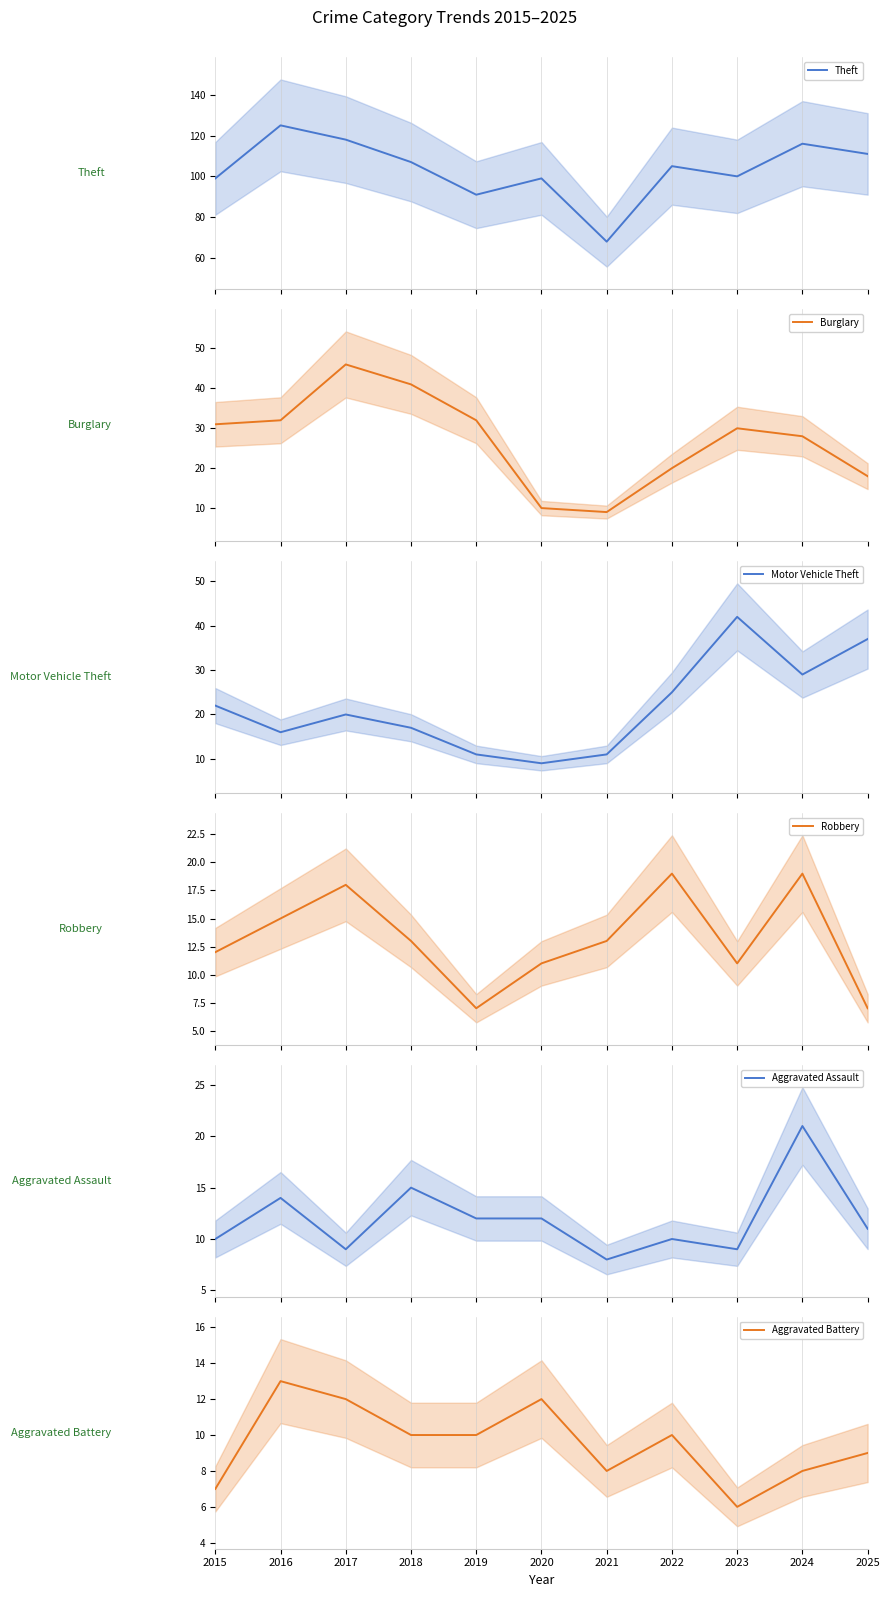

At which category does Aggravated Battery reach its first local peak?

2016